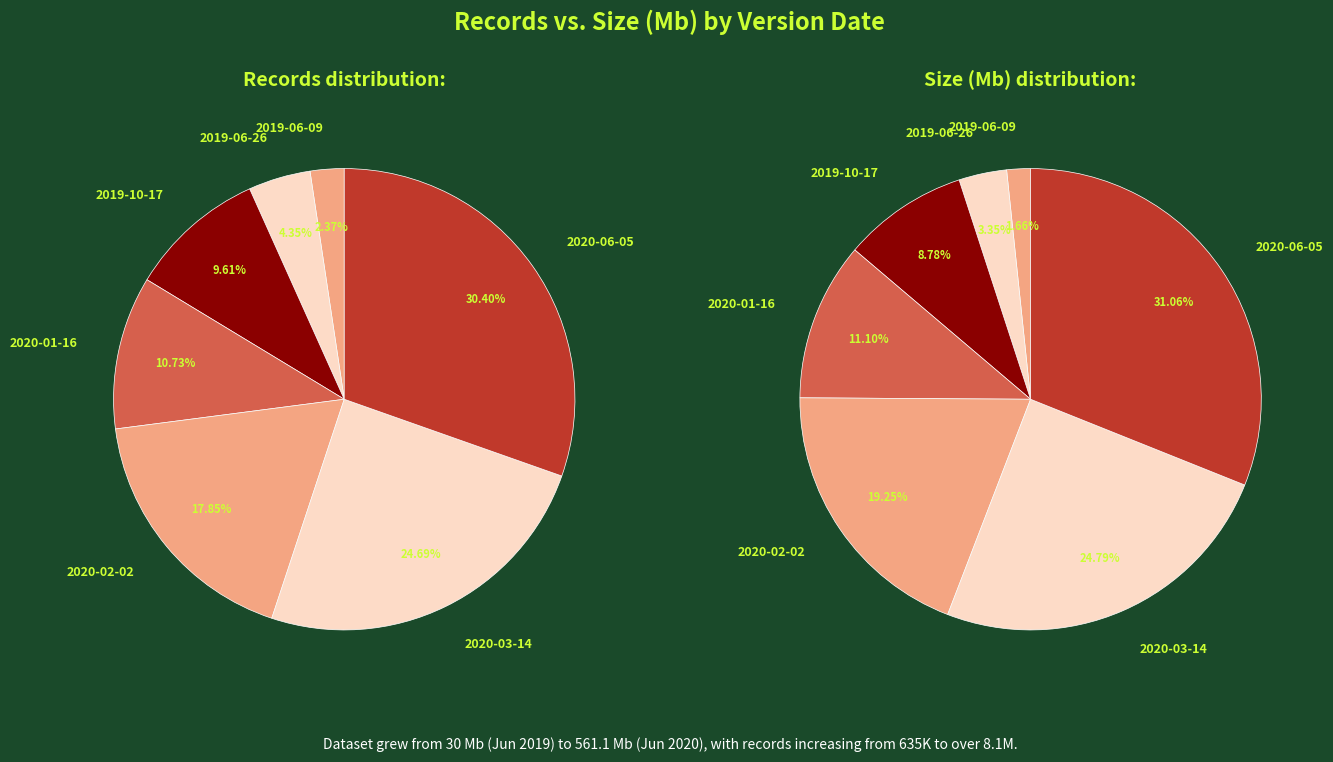

Does 2020-06-05 account for over 50% of the chart?

No